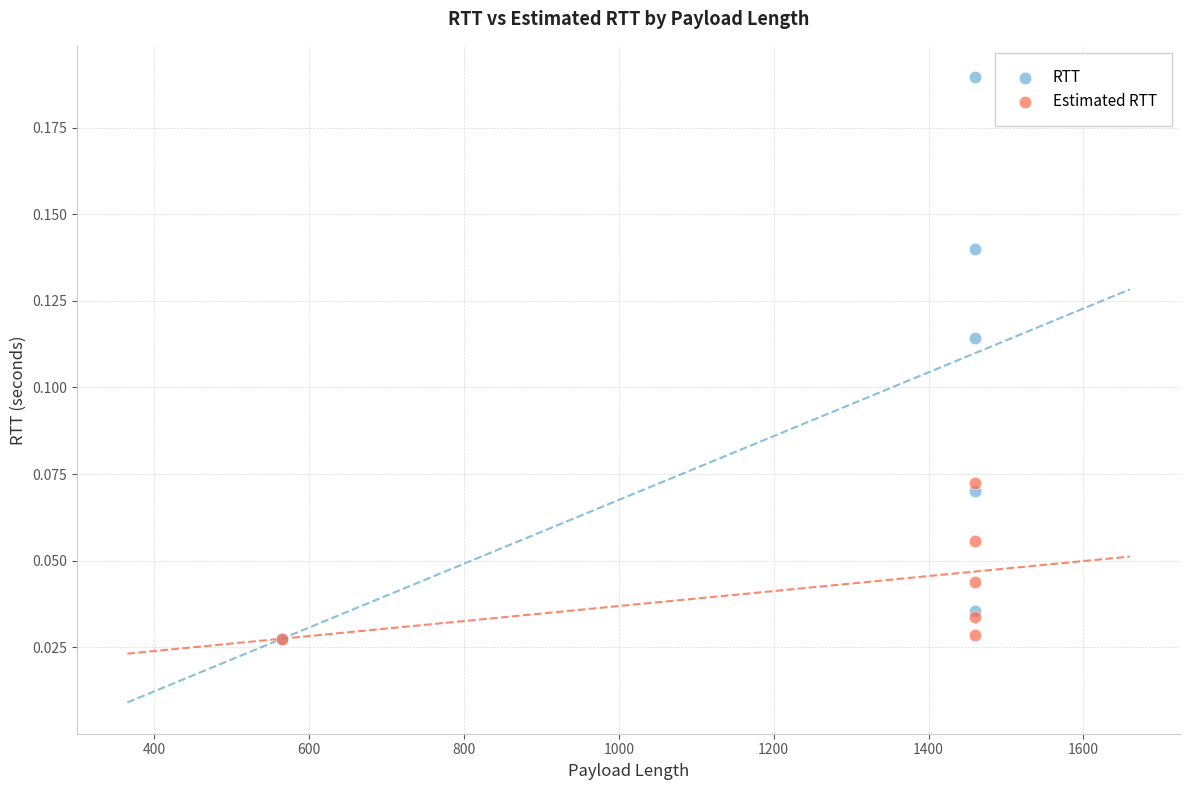

Which series reaches the maximum Y coordinate?

RTT